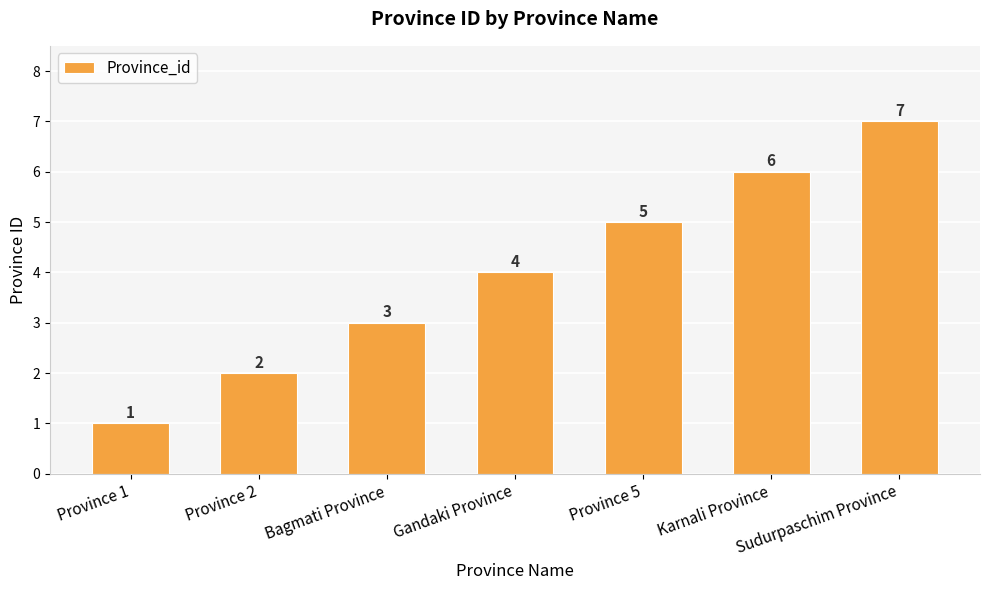

How many distinct data groups are displayed?

1